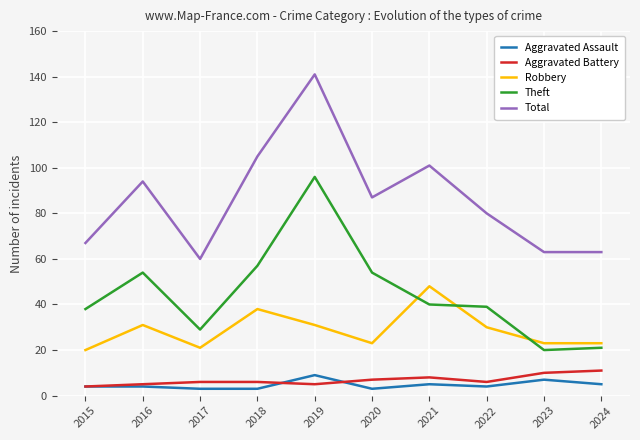

True or false: Aggravated Battery has a value of 8 at 2021.

True